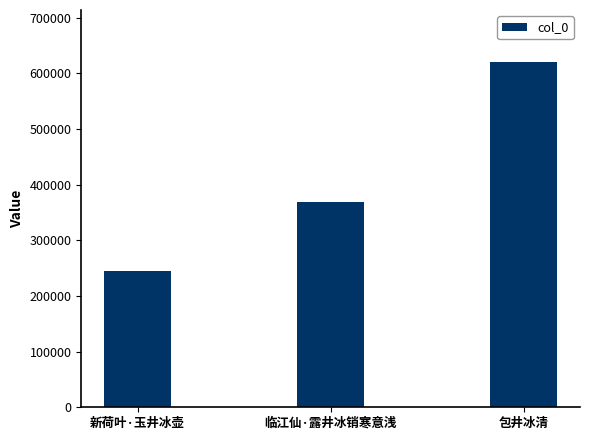

What is the smallest value displayed?

244331